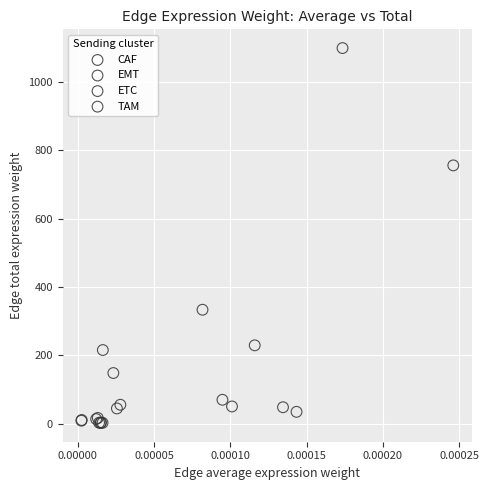

Which series reaches the maximum Y coordinate?

ETC